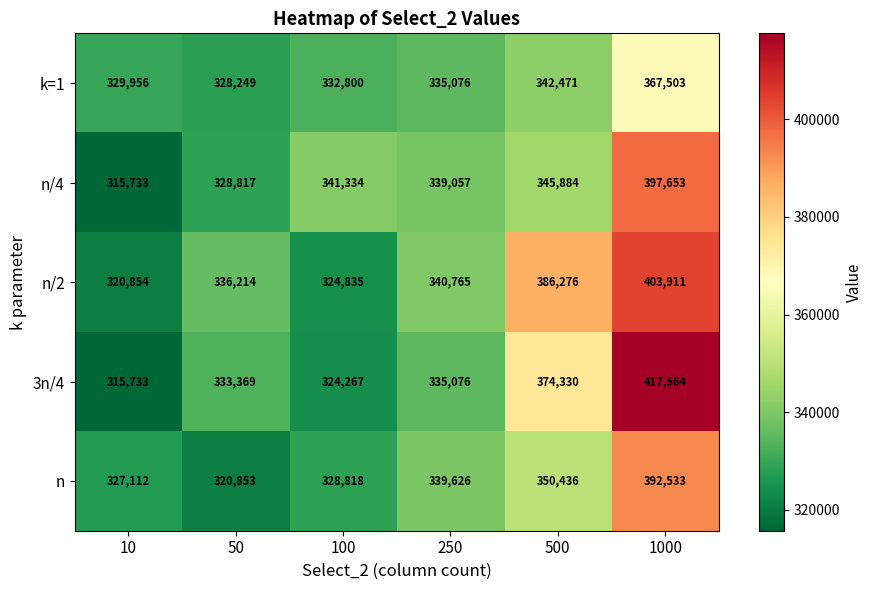

At 100, list the series in order from smallest to largest.

3n/4, n/2, n, k=1, n/4